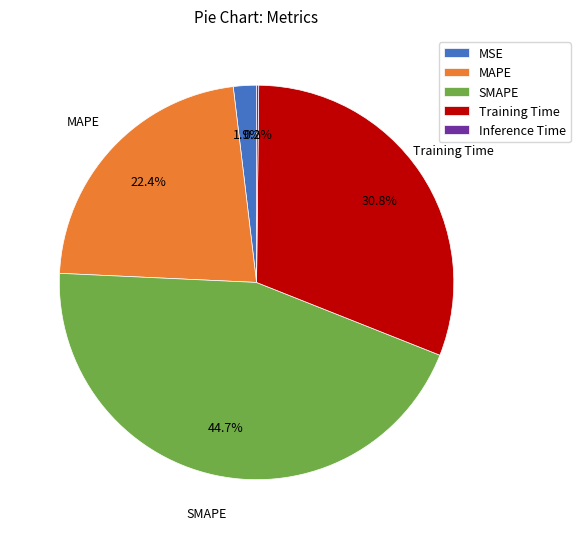

Is there any slice that represents more than half of the pie?

No